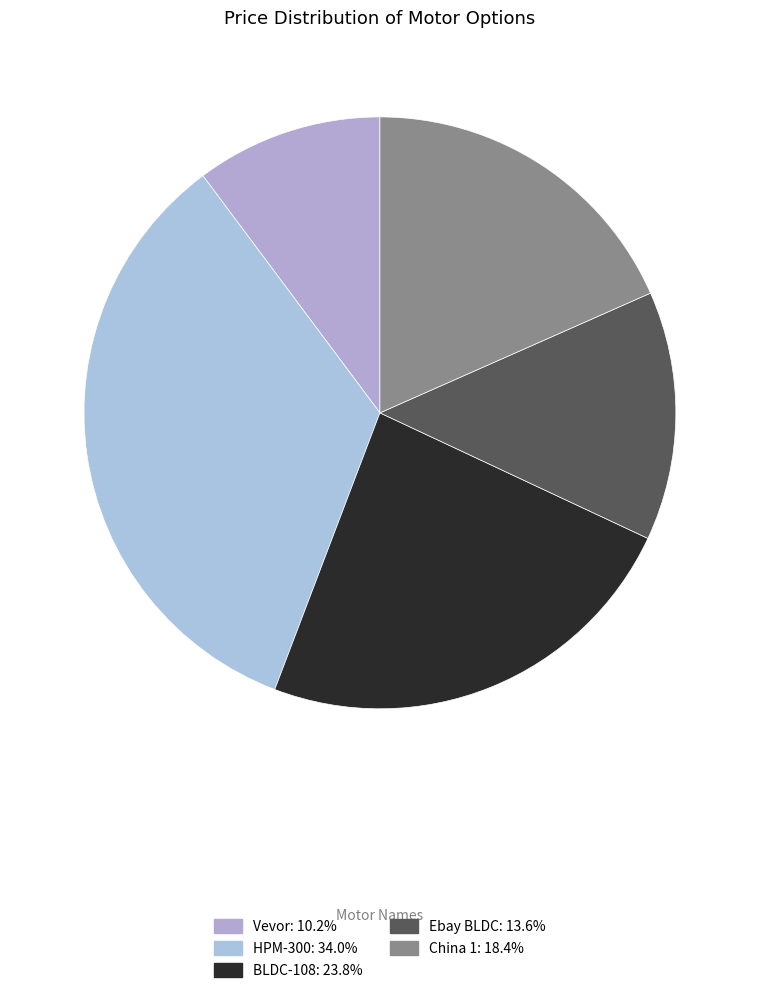

To the nearest percent, what is the difference between the Ebay BLDC and BLDC-108 slice percentages?

10%